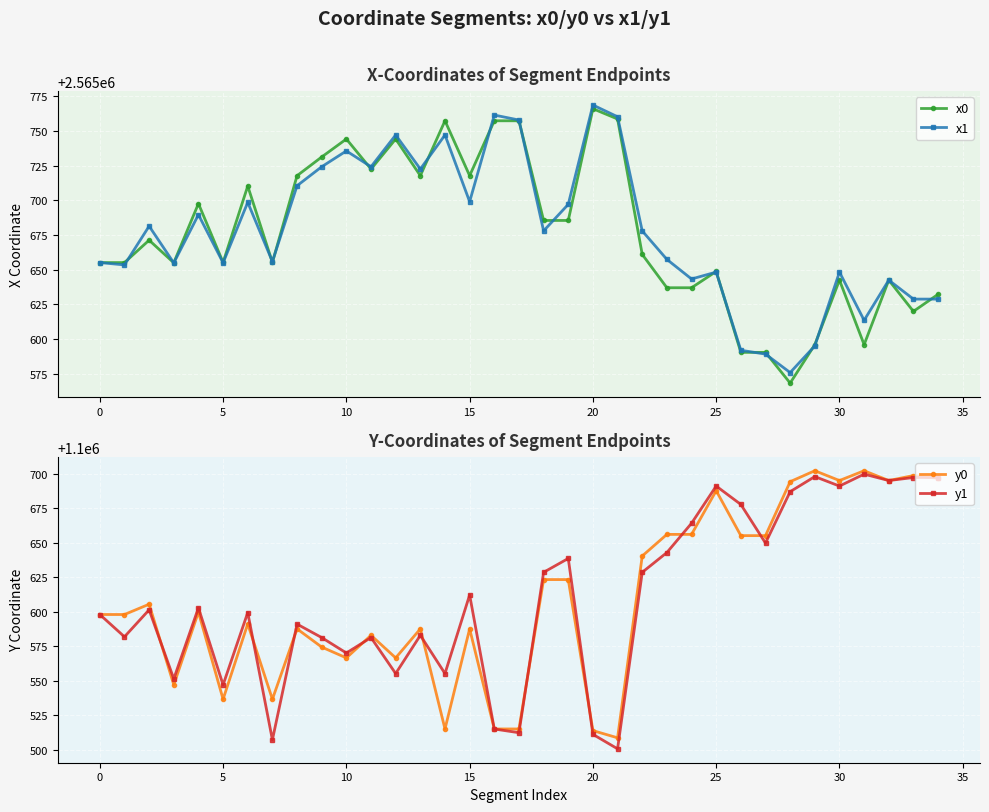

True or false: x1 has more than 0 interior local peaks.

True